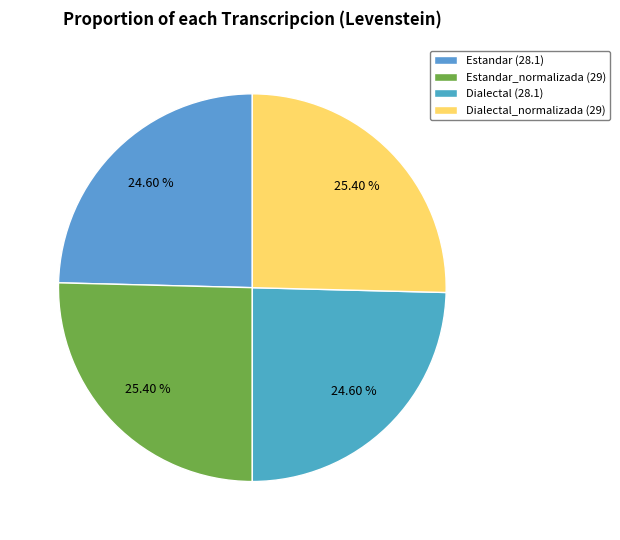

Count the number of slices in the pie.

4